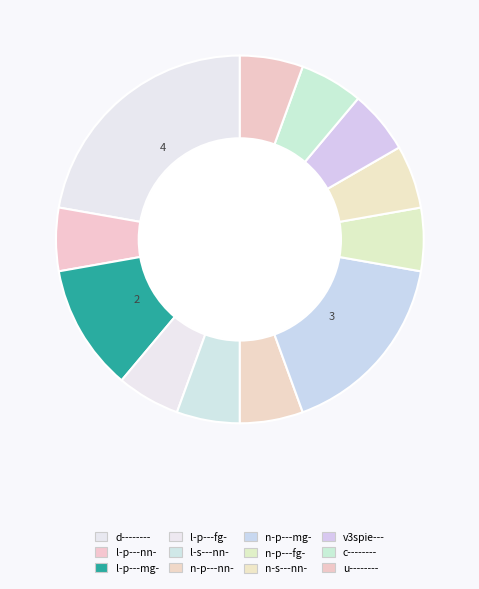

To the nearest percent, what is the difference between the l-p---nn- and d-------- slice percentages?

17%